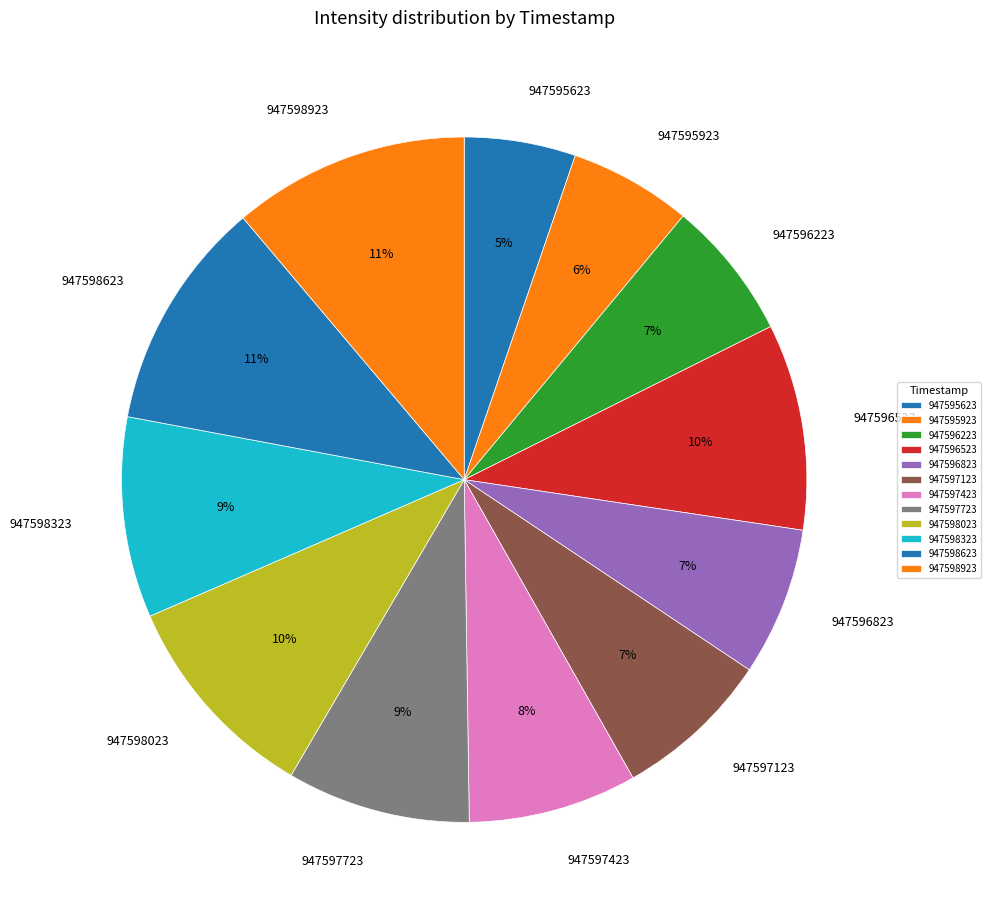

To the nearest percent, what is the average slice percentage?

8%